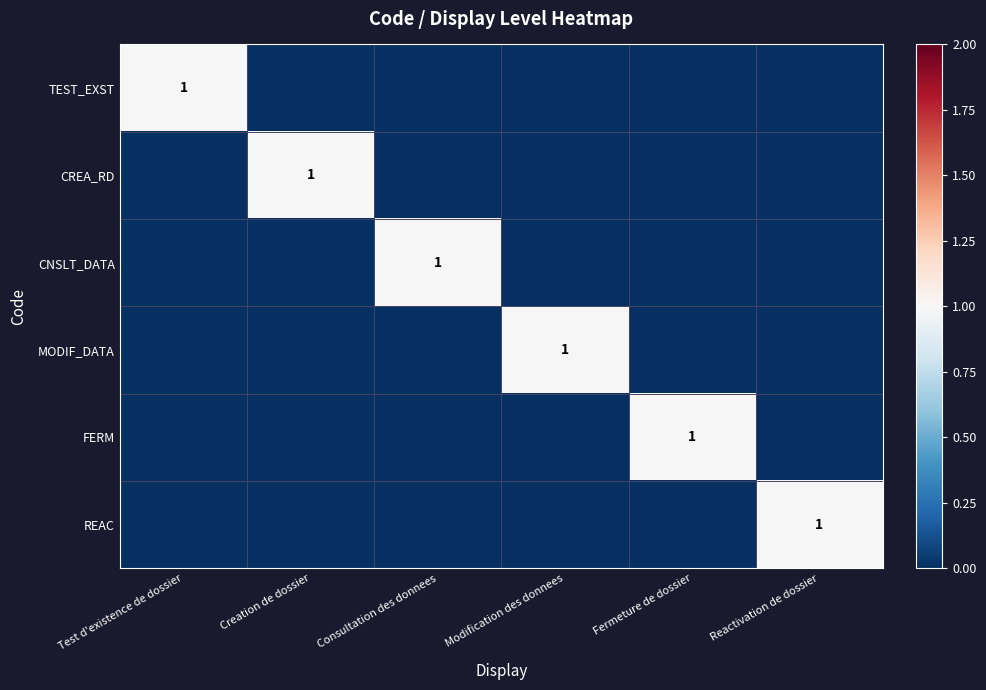

Is it true that REAC equals 2 at Reactivation de dossier?

False